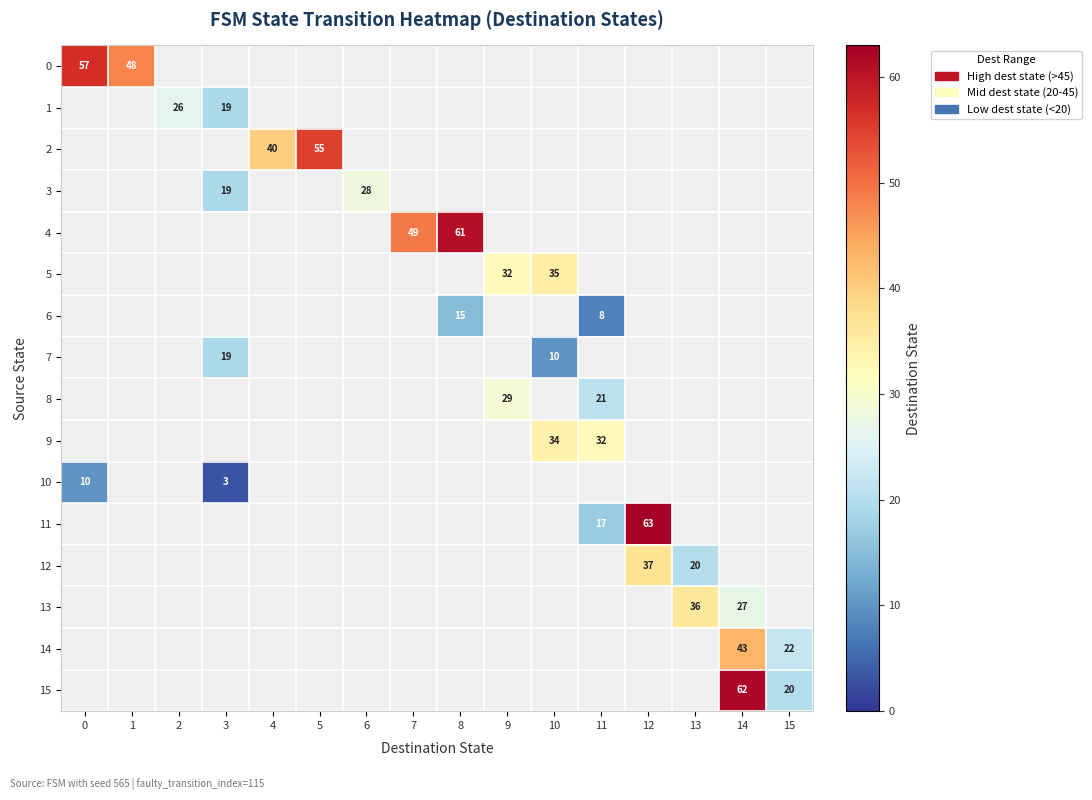

At how many categories does at least one series exceed 16?

16